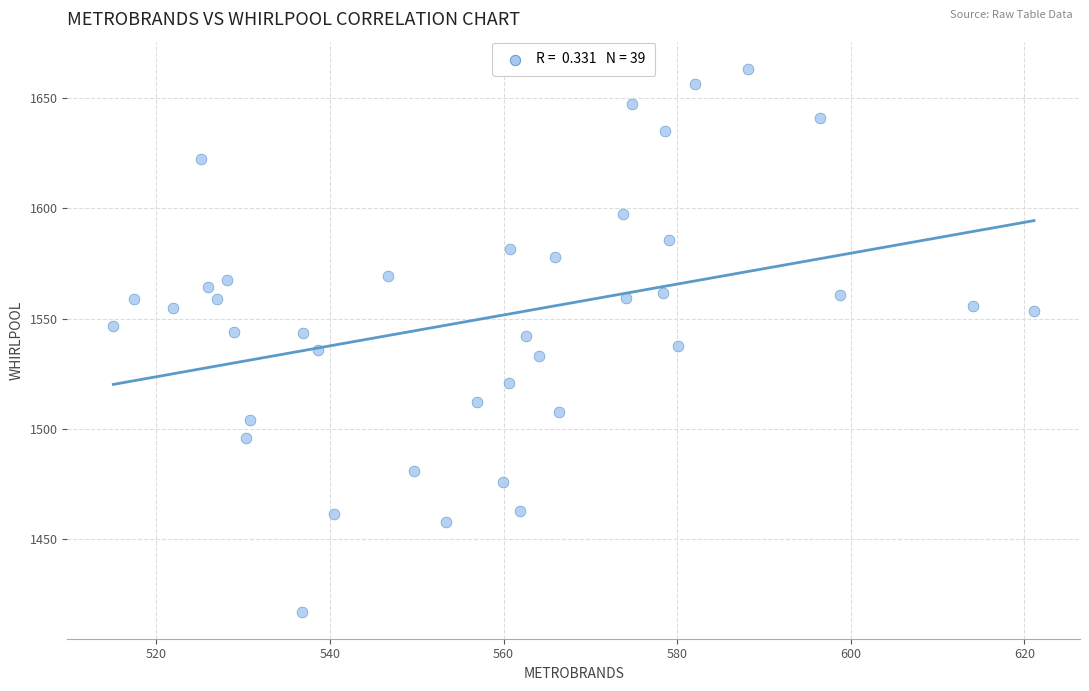

What is the range of Y values (max minus min)?

246.2